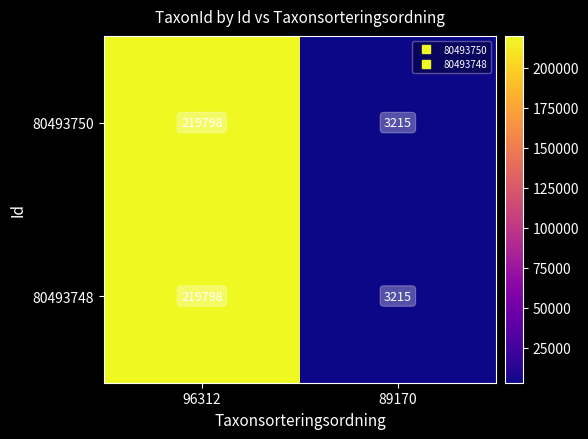

What is the sum of the 80493750 values at 89170 and 96312?

223013